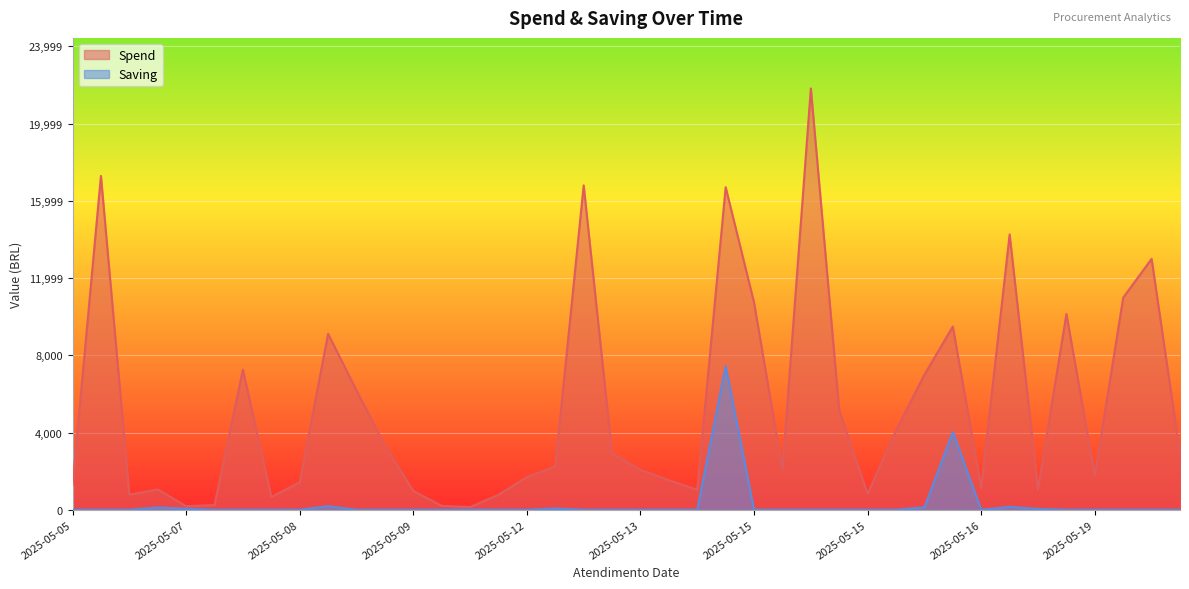

Is the value of Spend at 2025-05-07 greater than the value of Saving at 2025-05-15?

Yes